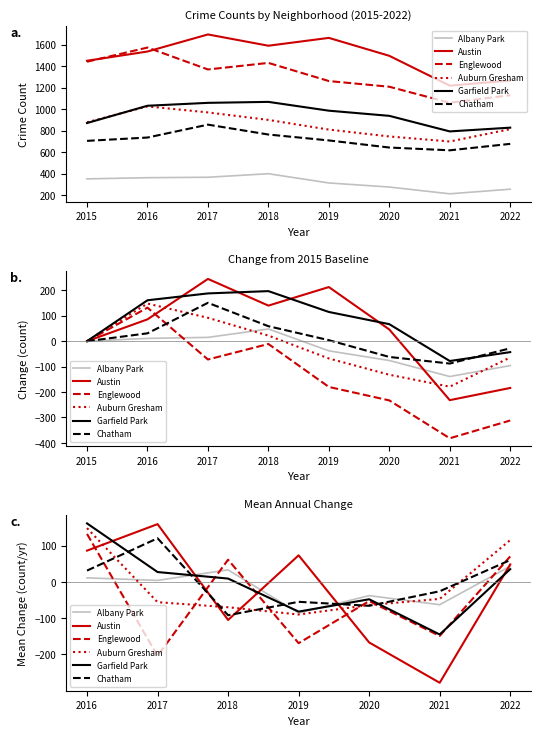

How many data points in Auburn Gresham are less than -56?

3